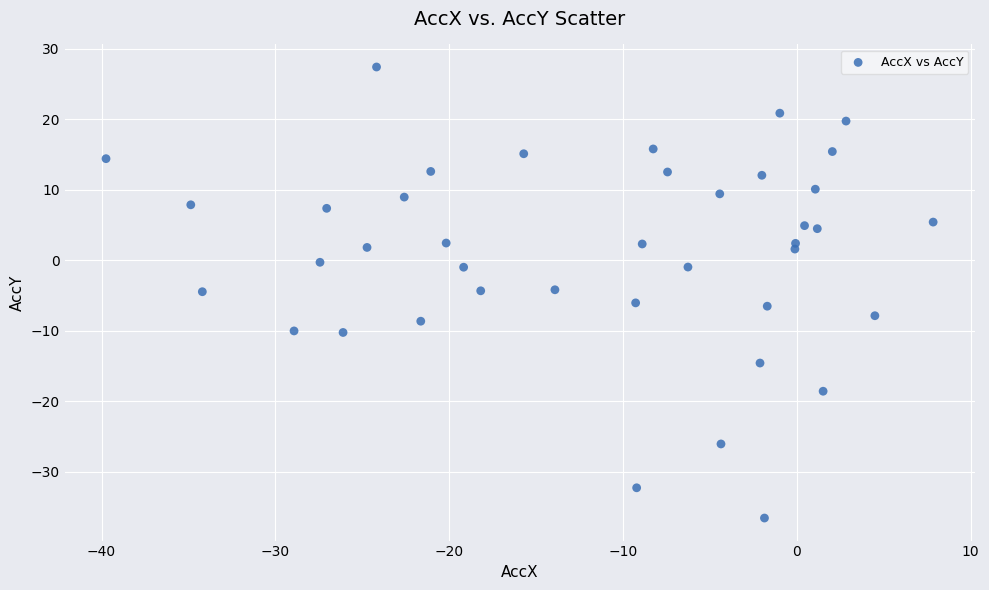

What is the range of X values (max minus min)?

47.6